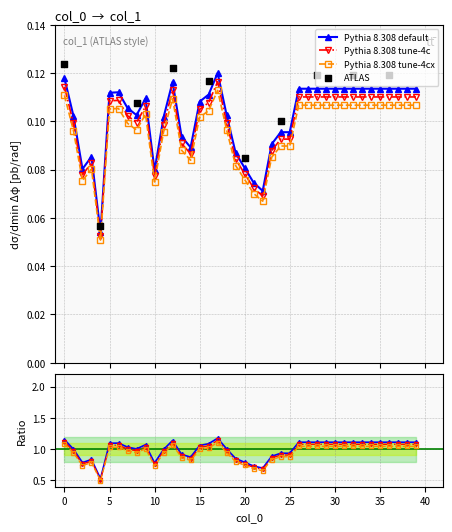

Which has a higher value, 12 or 22?

12